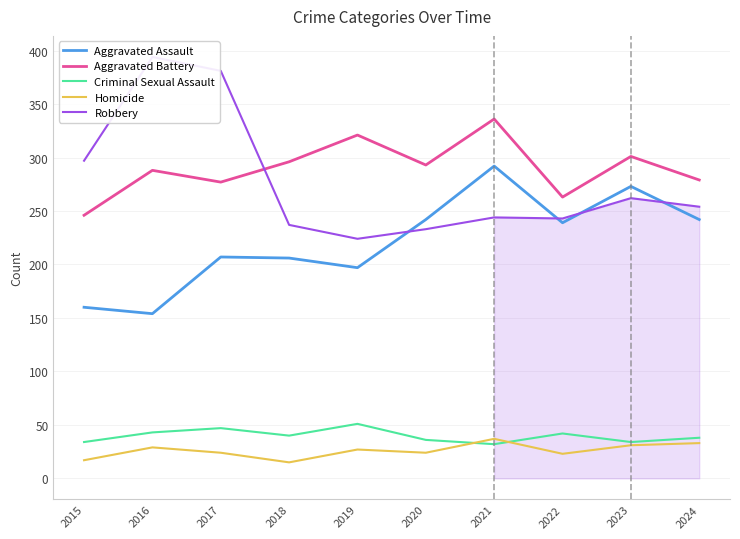

What is the approximate value of Criminal Sexual Assault at 2017, to the nearest 10?

50